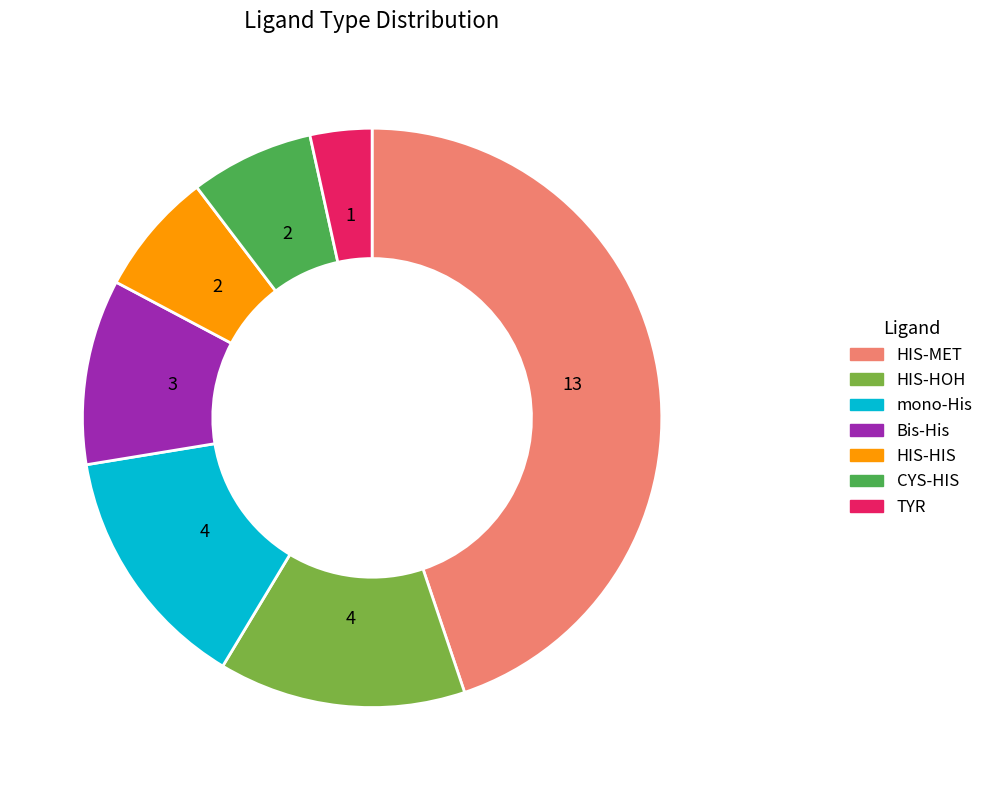

Is there a majority slice in this chart?

No